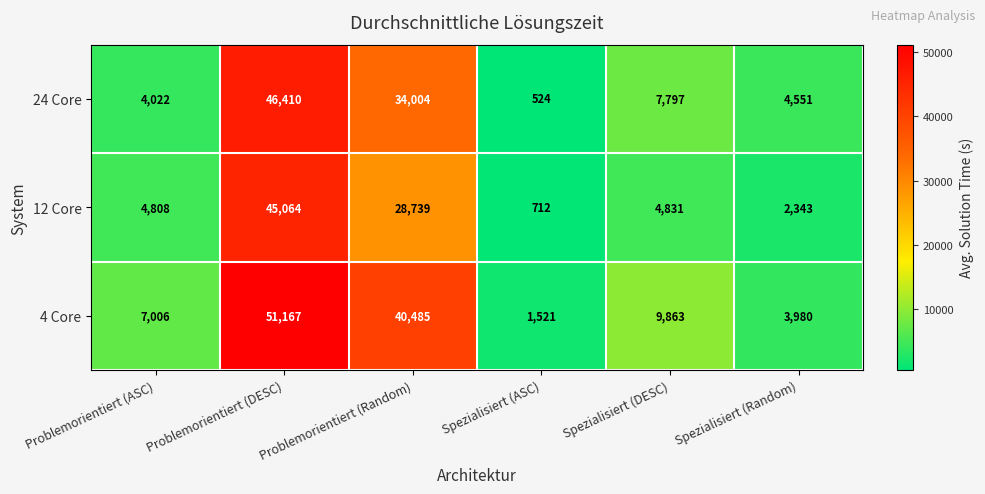

What is the sum of all 24 Core values?

97308